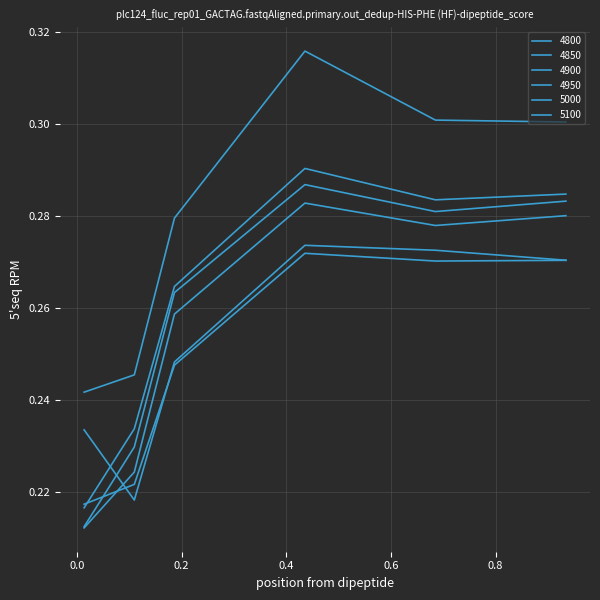

True or false: 4950 and 5100 intersect in this chart.

False